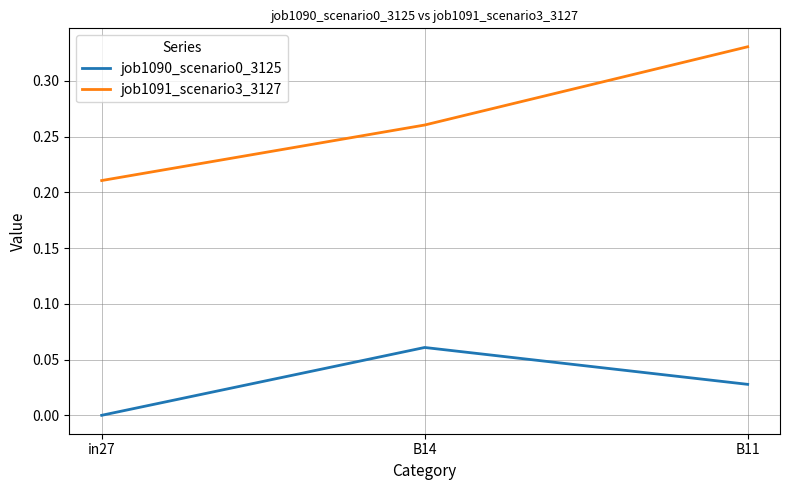

Rank the categories by job1091_scenario3_3127 value from lowest to highest.

in27, B14, B11